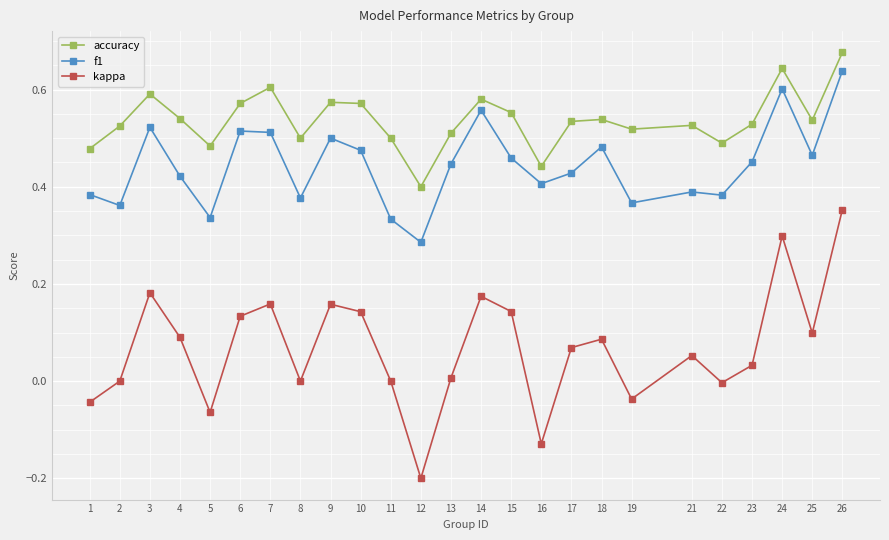

True or false: accuracy and f1 intersect in this chart.

False